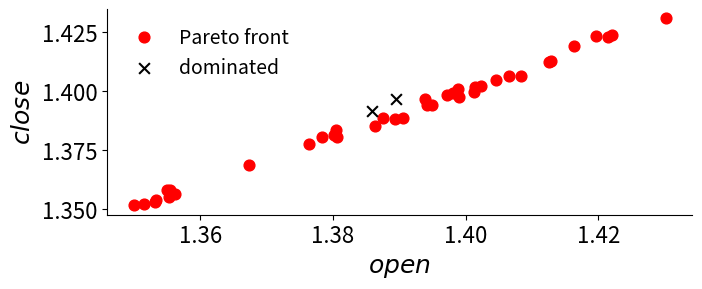

Which series contains the highest Y value?

Pareto front